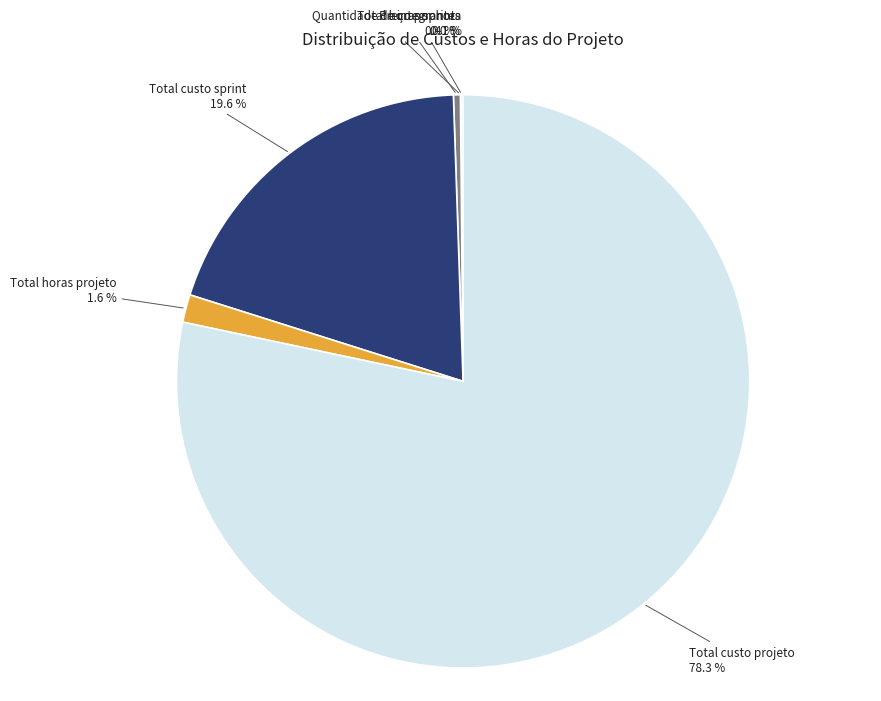

What is the largest slice in the pie chart?

Total custo projeto